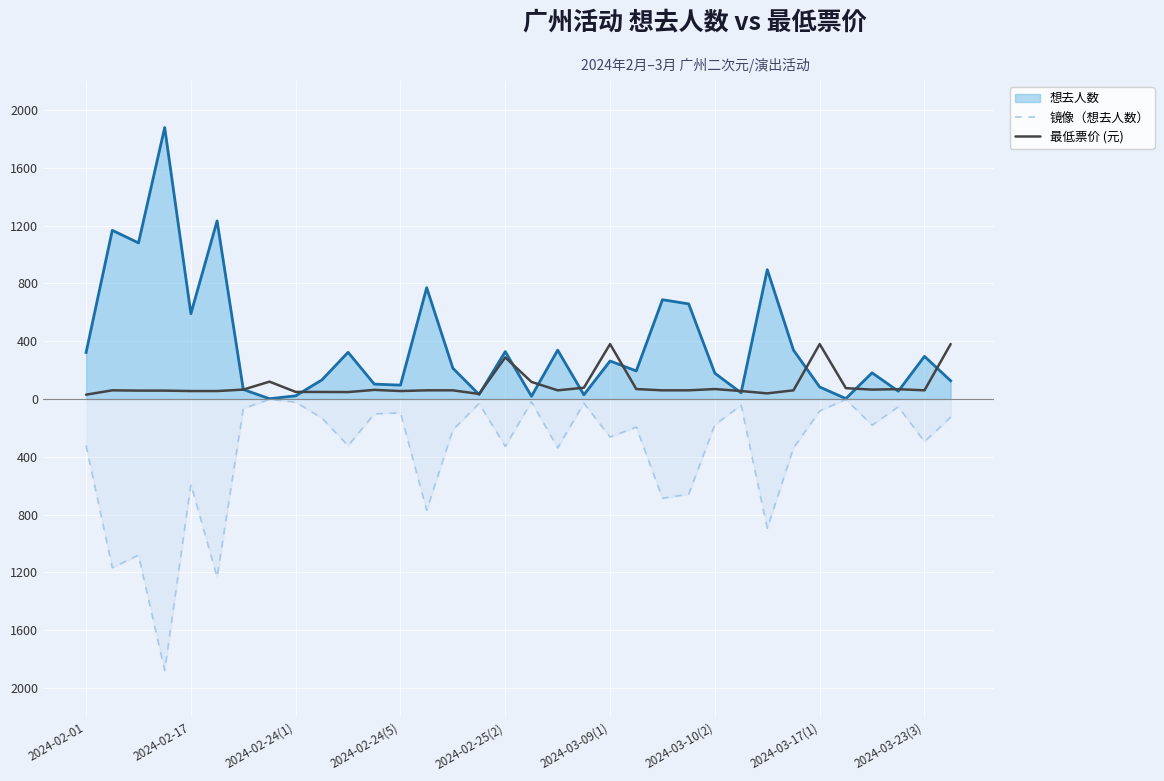

Does the chart display data point markers on the line(s)?

No